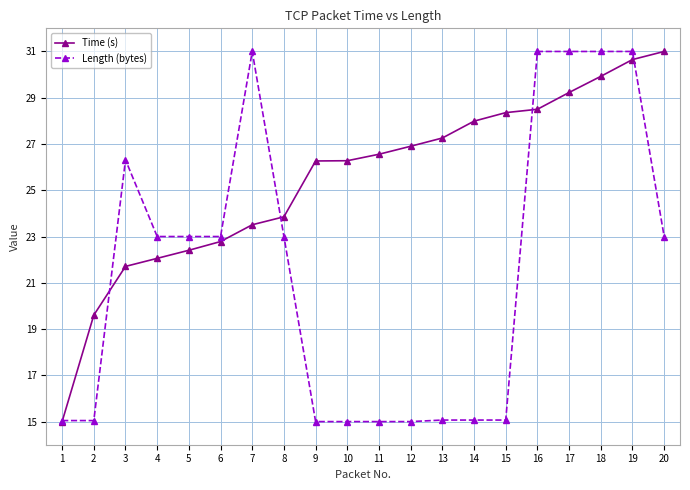

Rank the series at 8 from lowest to highest value.

Length (bytes), Time (s)